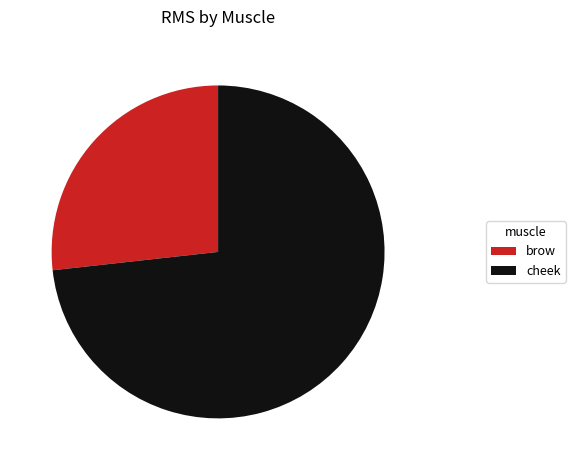

The brow slice represents 32% of the pie. True or false?

False